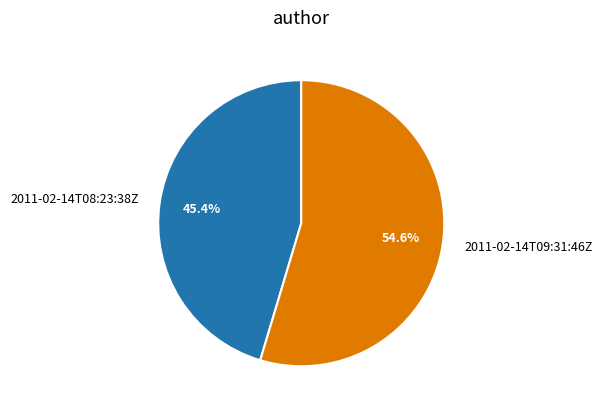

Which has a higher value, 2011-02-14T09:31:46Z or 2011-02-14T08:23:38Z?

2011-02-14T09:31:46Z